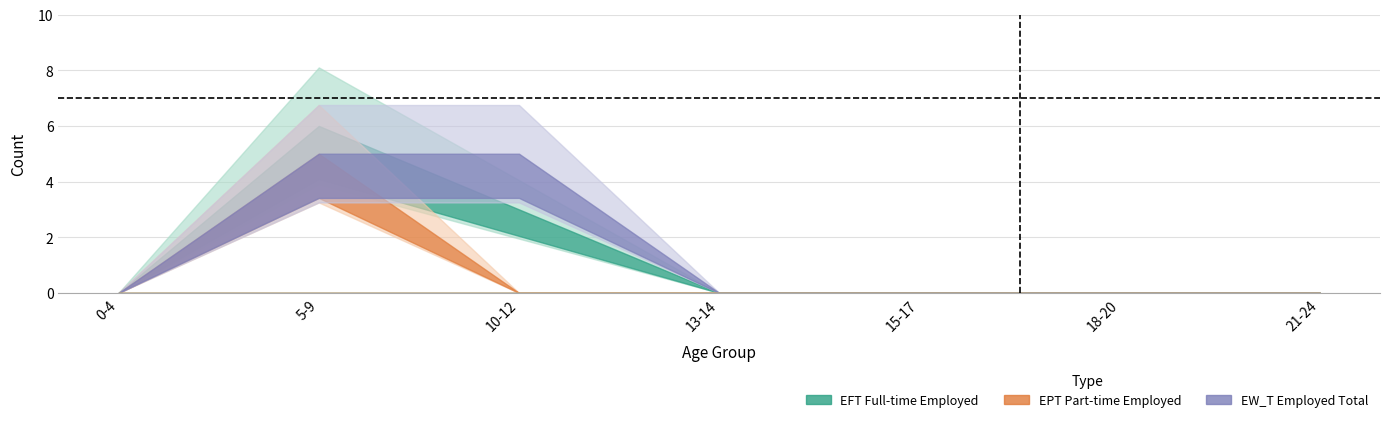

What is the sum of all M_LPLFS_EFT_DC_10_12 values?

3